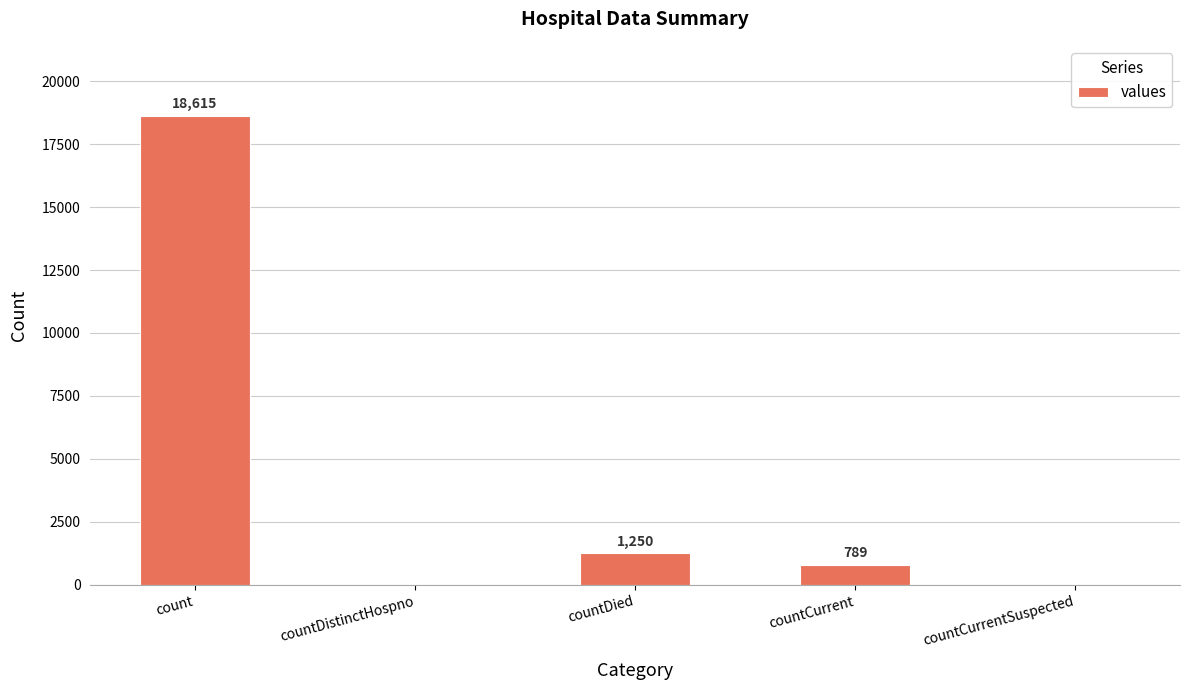

What is the change in value from countCurrent to countCurrentSuspected?

-789